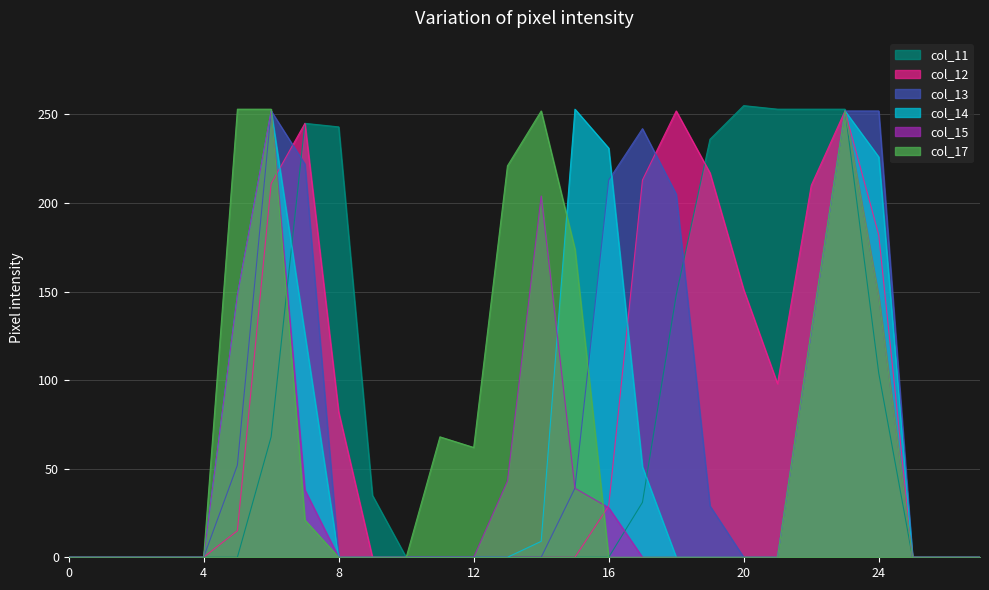

How many distinct data groups are displayed?

6